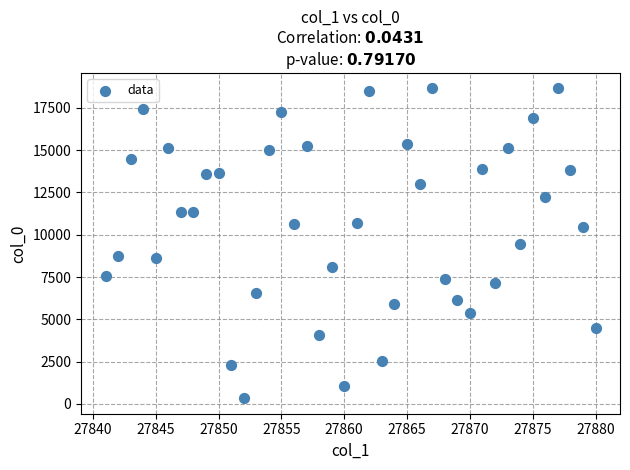

What is the range of Y values (max minus min)?

18307